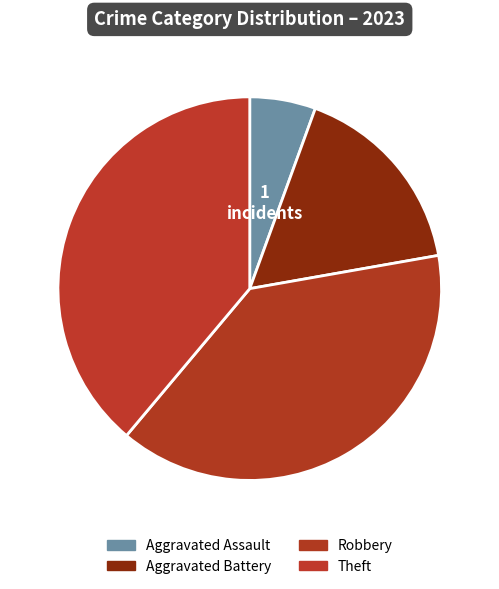

Count the number of slices in the pie.

4